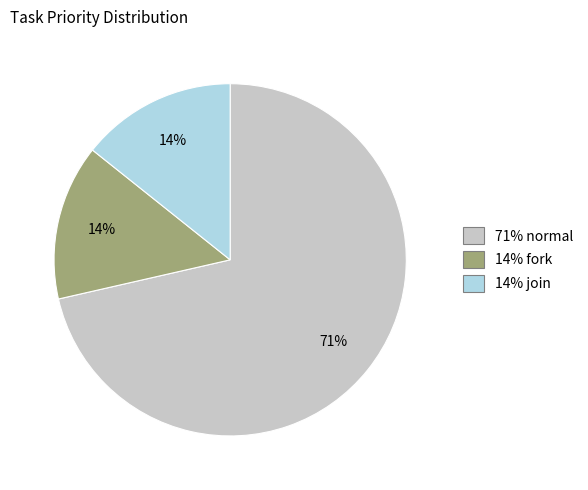

Does any single category account for the majority?

Yes